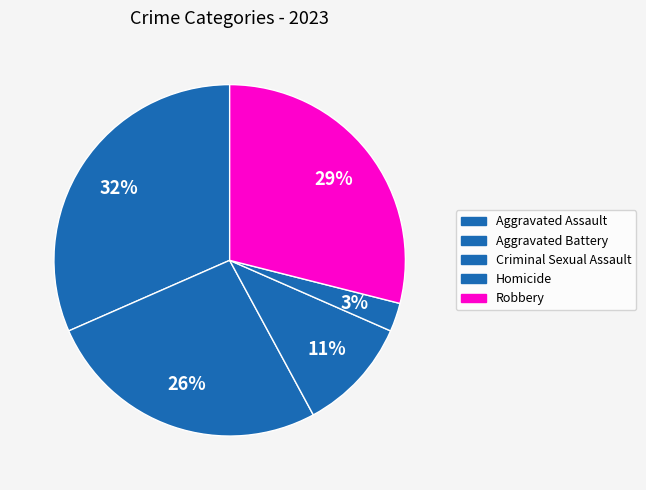

Count the number of slices in the pie.

5